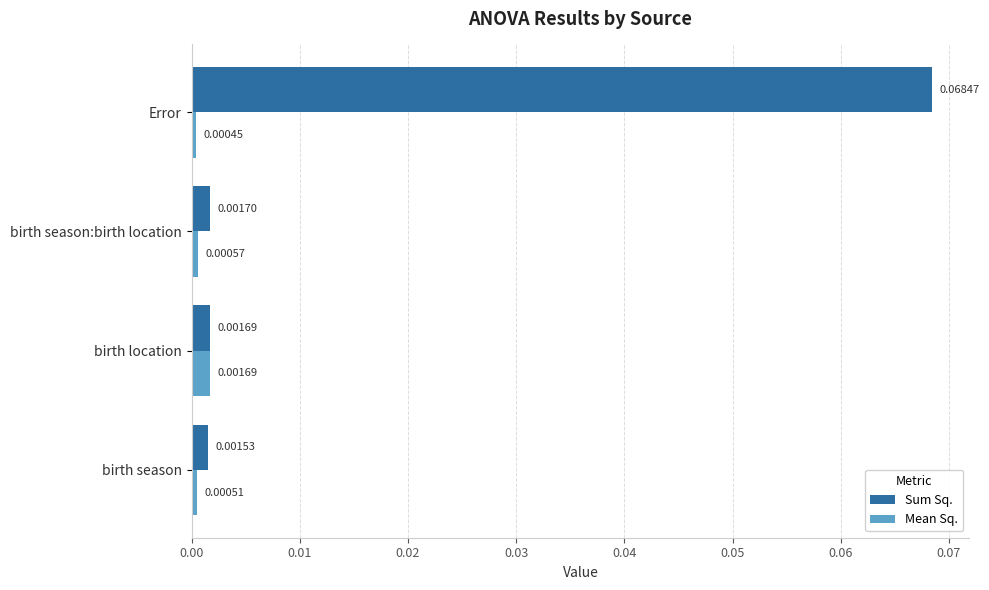

Which category has the lowest value across all series?

Error